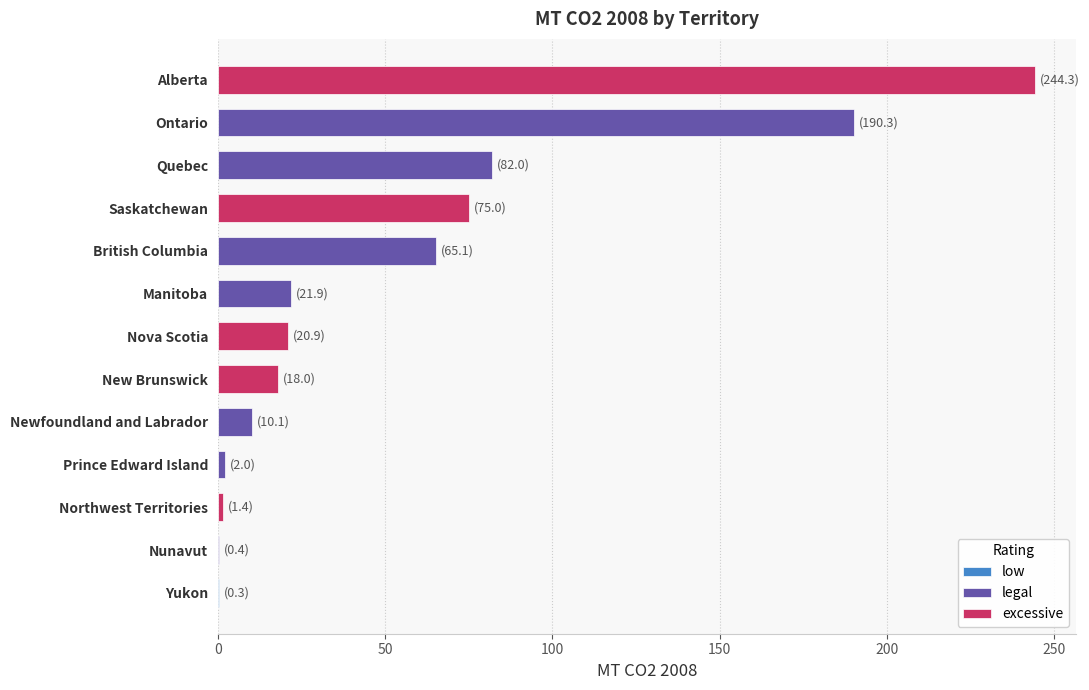

How many bars are there in total?

13